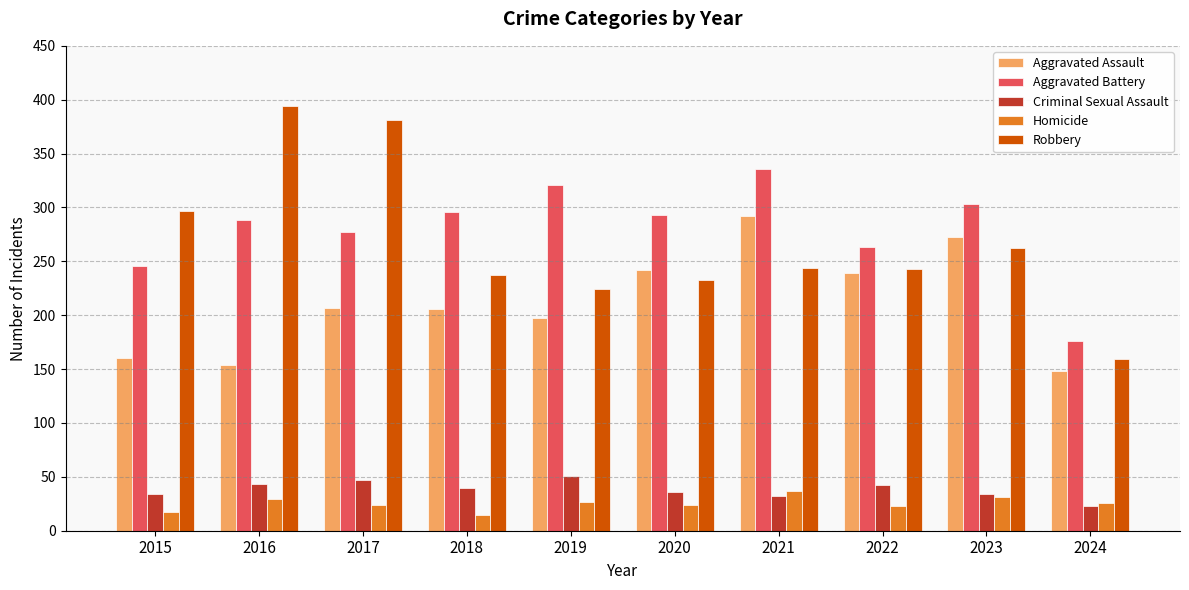

How many groups of bars are there?

10